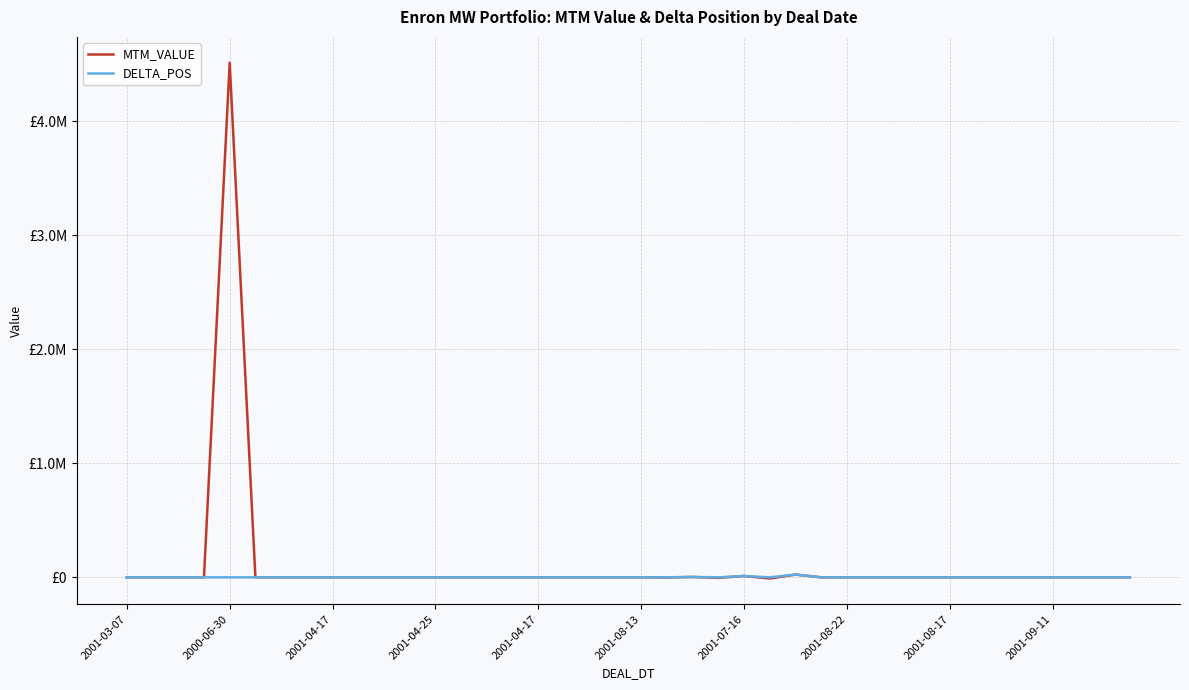

Where do MTM_VALUE and DELTA_POS first cross each other?

21 and 22